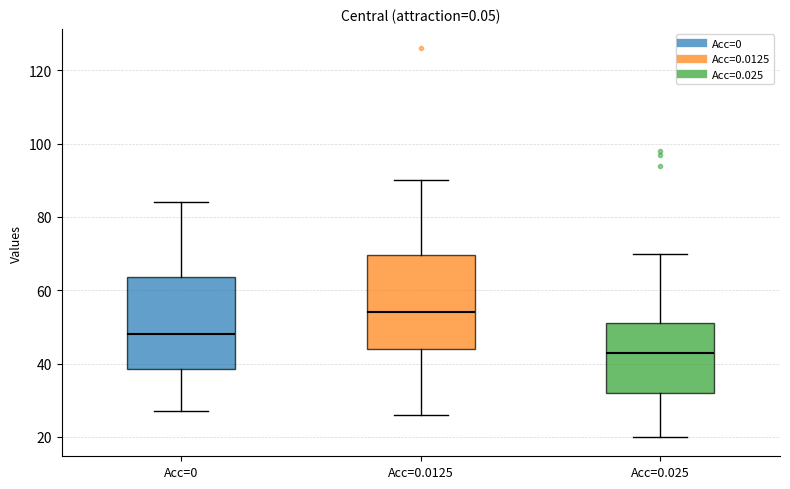

Where does the median line of the box for Acc=0.0125 sit on the y-axis? The values are not printed on the chart, so give them approximately, as read against the axis.

54